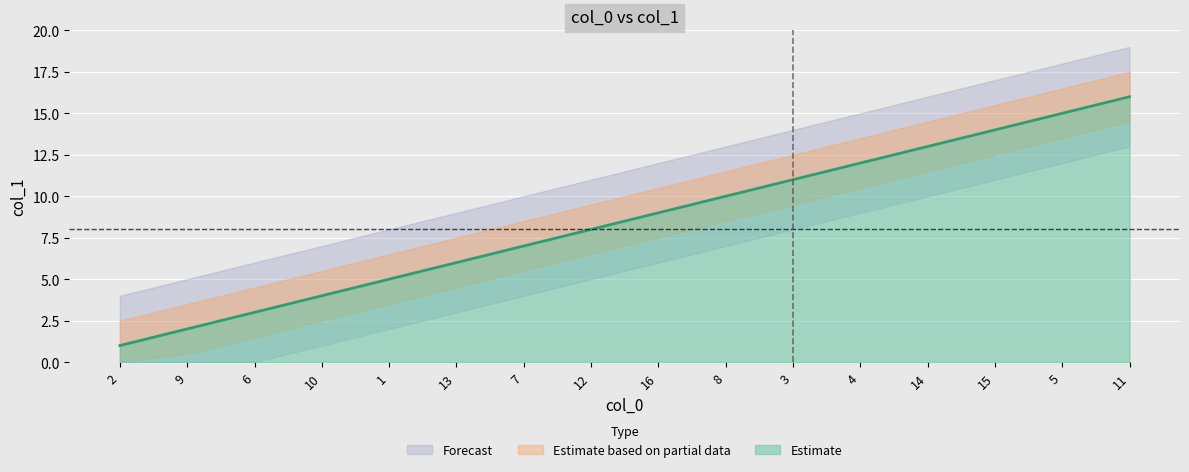

Rank the categories by value from highest to lowest.

11, 5, 15, 14, 4, 3, 8, 16, 12, 7, 13, 1, 10, 6, 9, 2